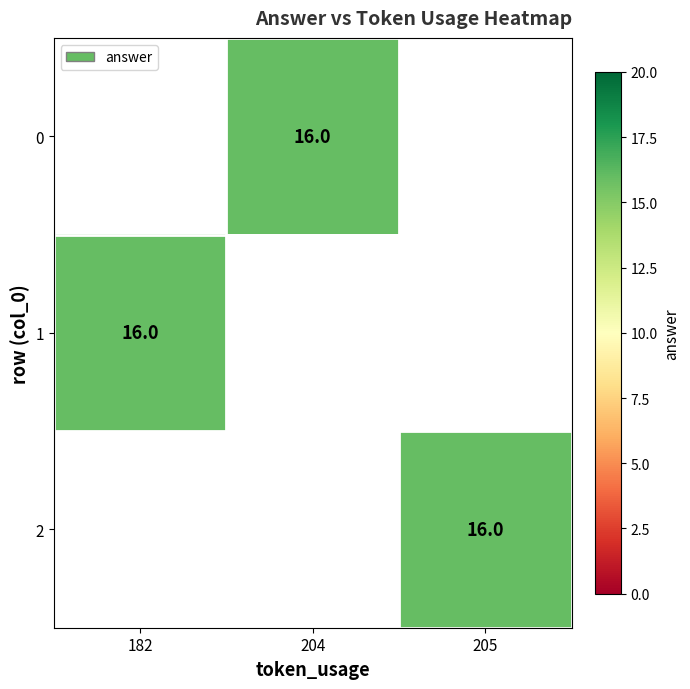

Rank the series at 204 from lowest to highest value.

0, 1, 2